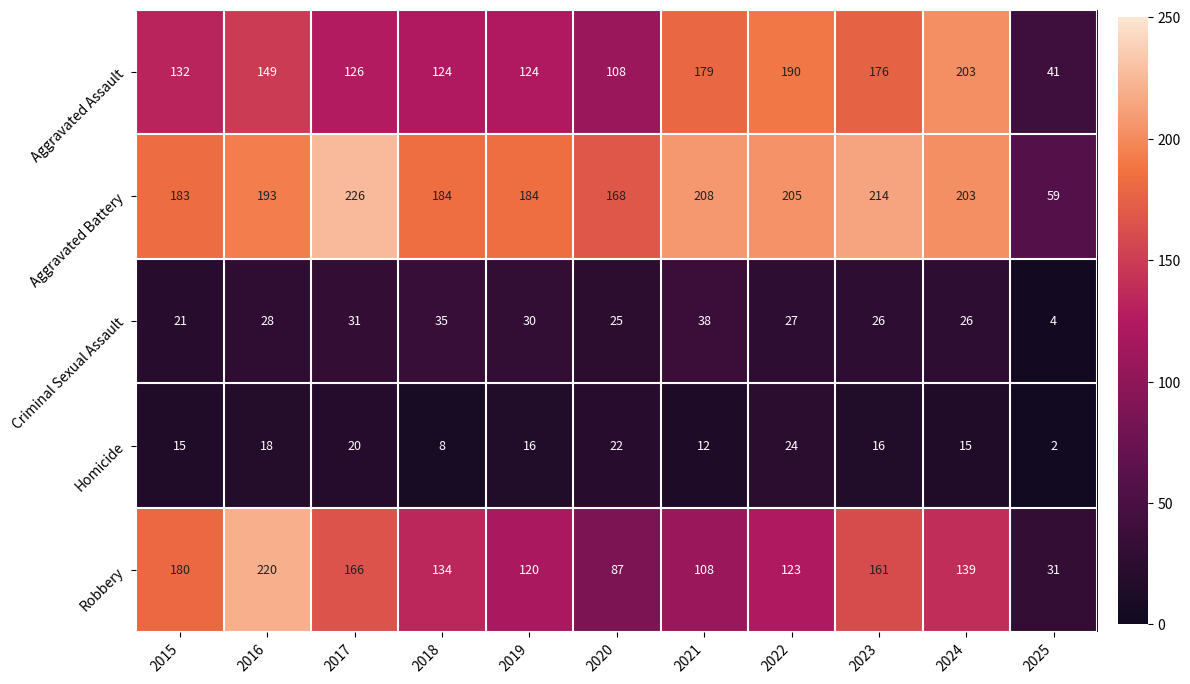

What is the difference between the maximum and minimum values in the Aggravated Assault series?

162